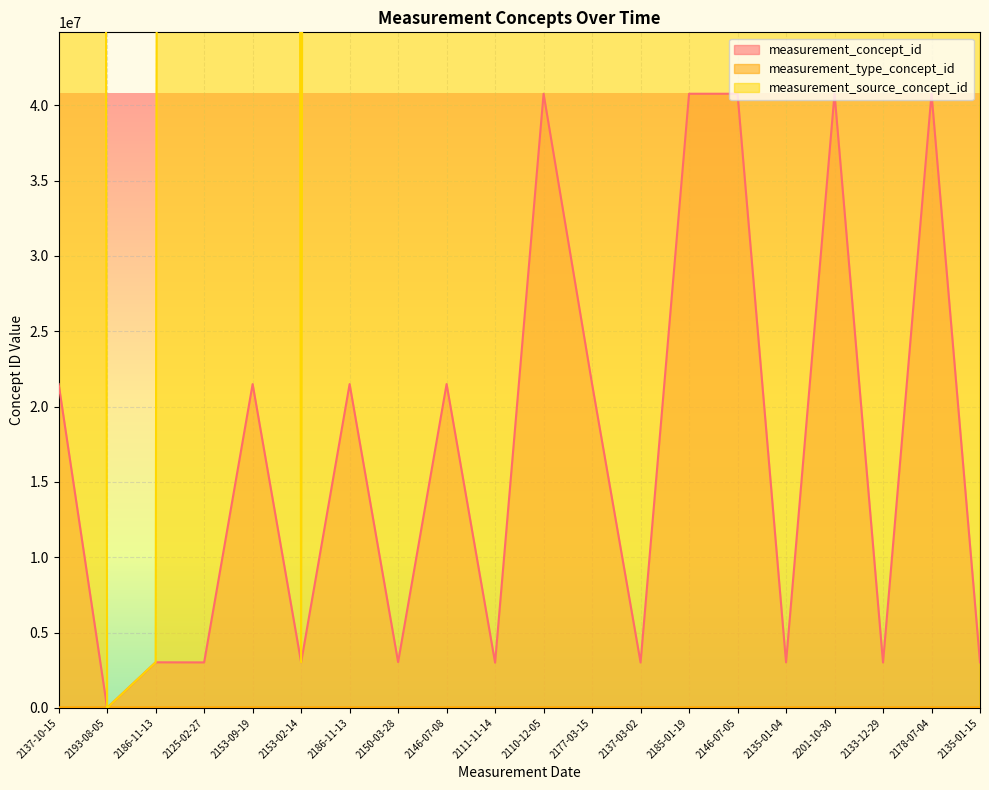

What is the minimum value for measurement_type_concept_id?

32817